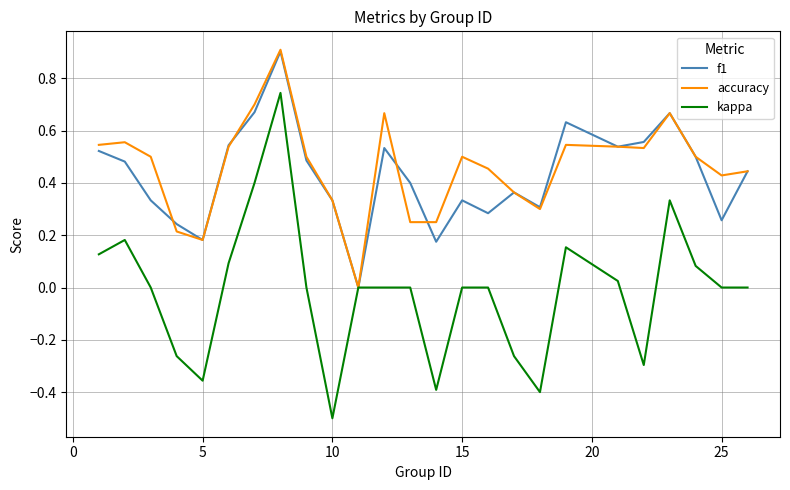

What is the smallest value displayed?

-0.5